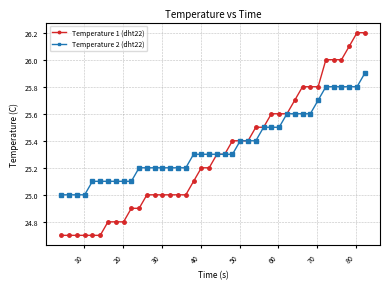

What is the value of the Temperature 1 (dht22) point at the 30th from the left?

25.6